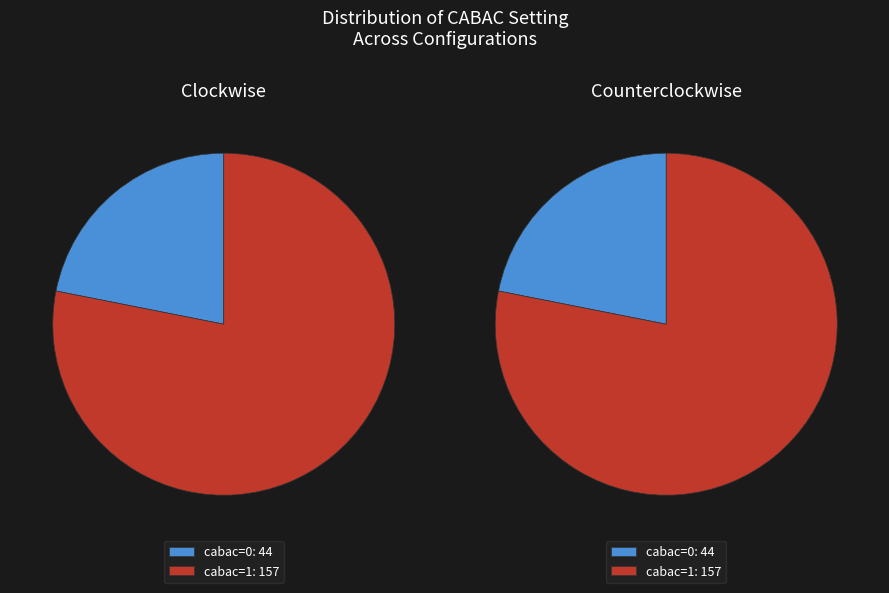

How many segments does this pie chart have?

2